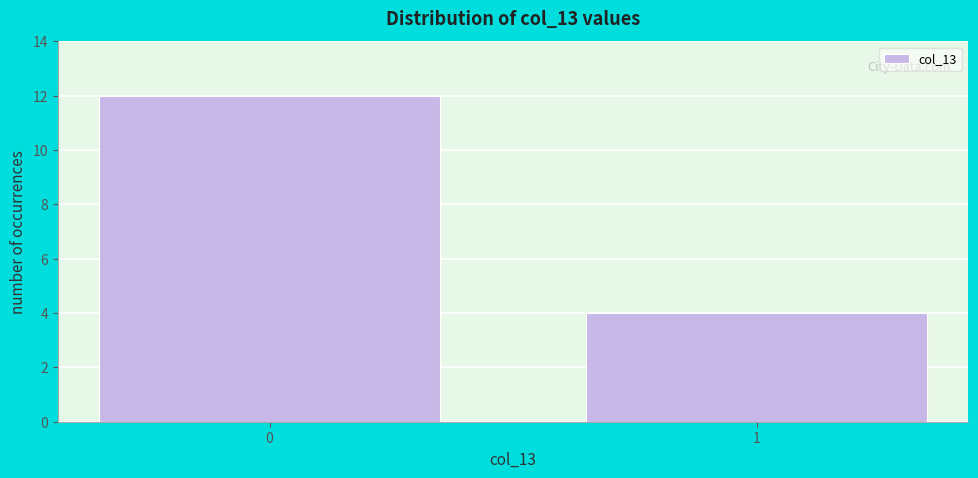

Reading right to left, list all the values displayed in this chart.

4	12